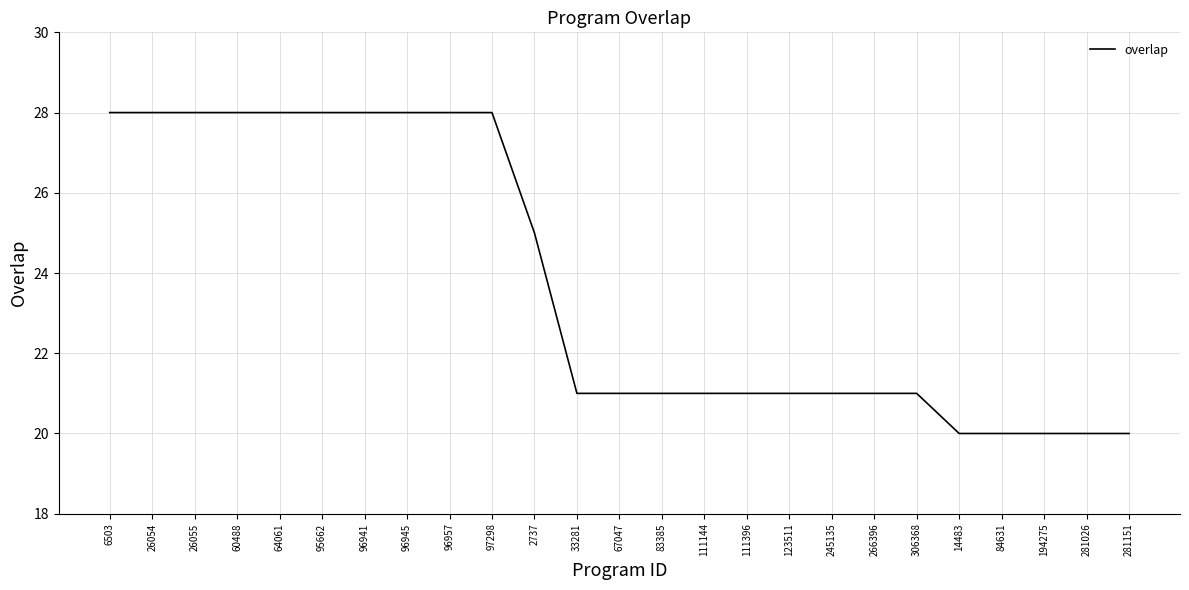

Where does the data first go above 21?

6503